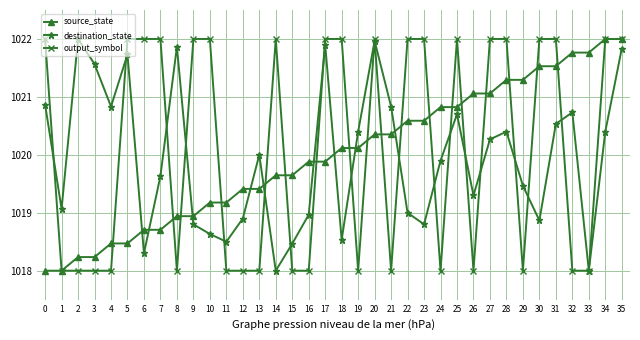

Rank the series at 6 from highest to lowest value.

output_symbol, source_state, destination_state